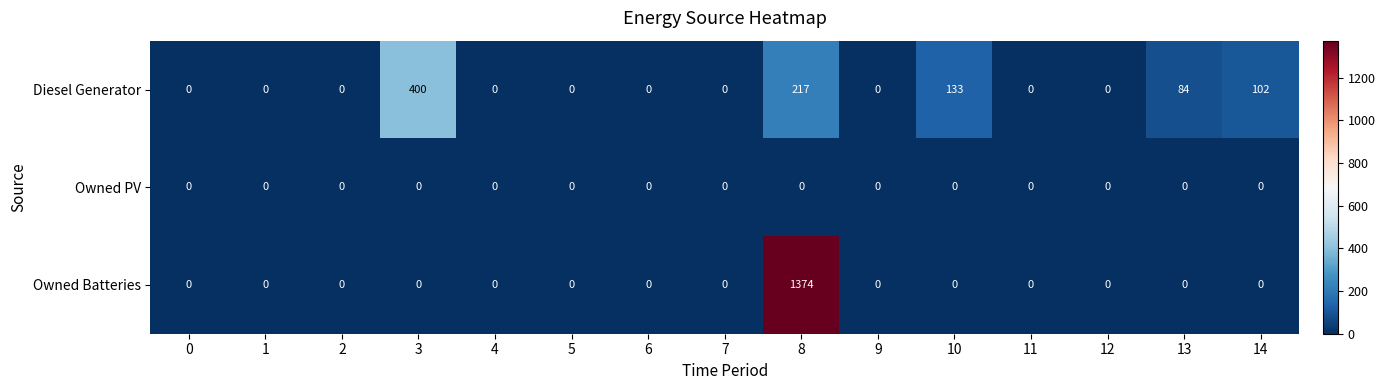

At how many categories does at least one series exceed 1097?

1